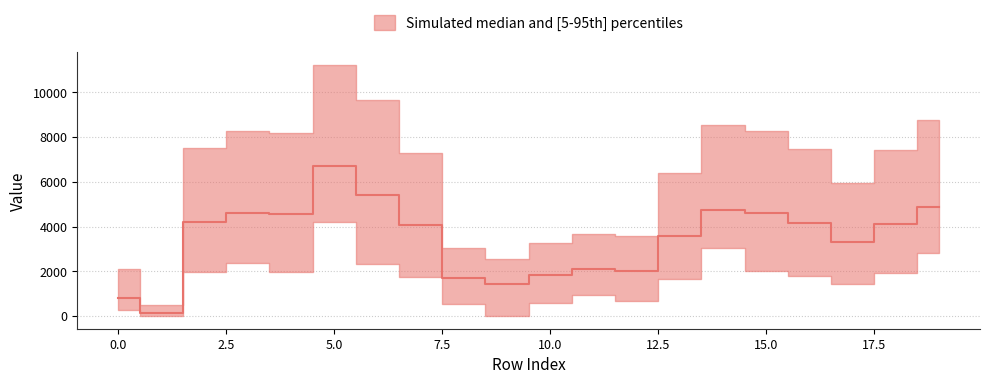

Is it true that Scen_2 equals 347.9 at 8?

False